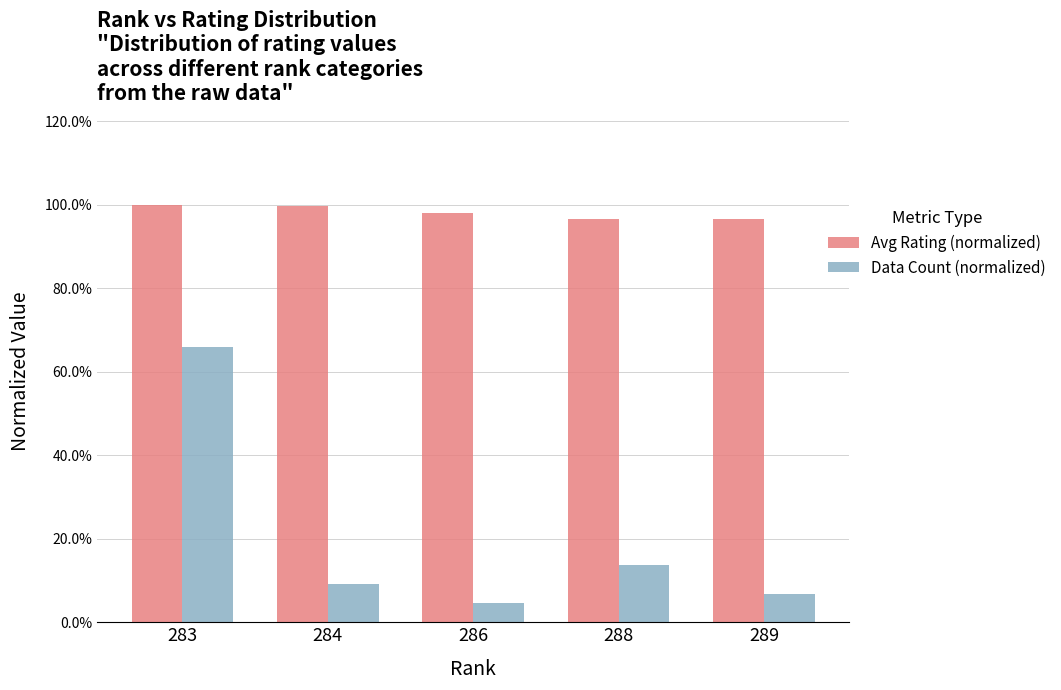

Which series has the largest total across all categories?

Avg Rating (normalized)